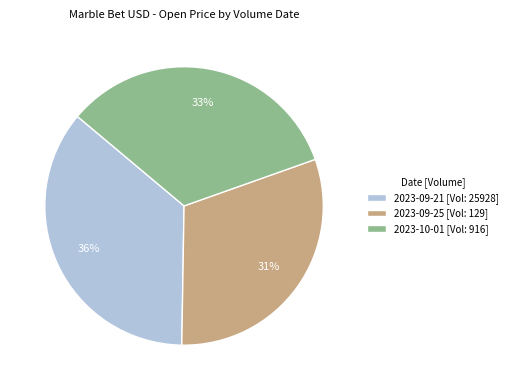

Count the number of slices in the pie.

3